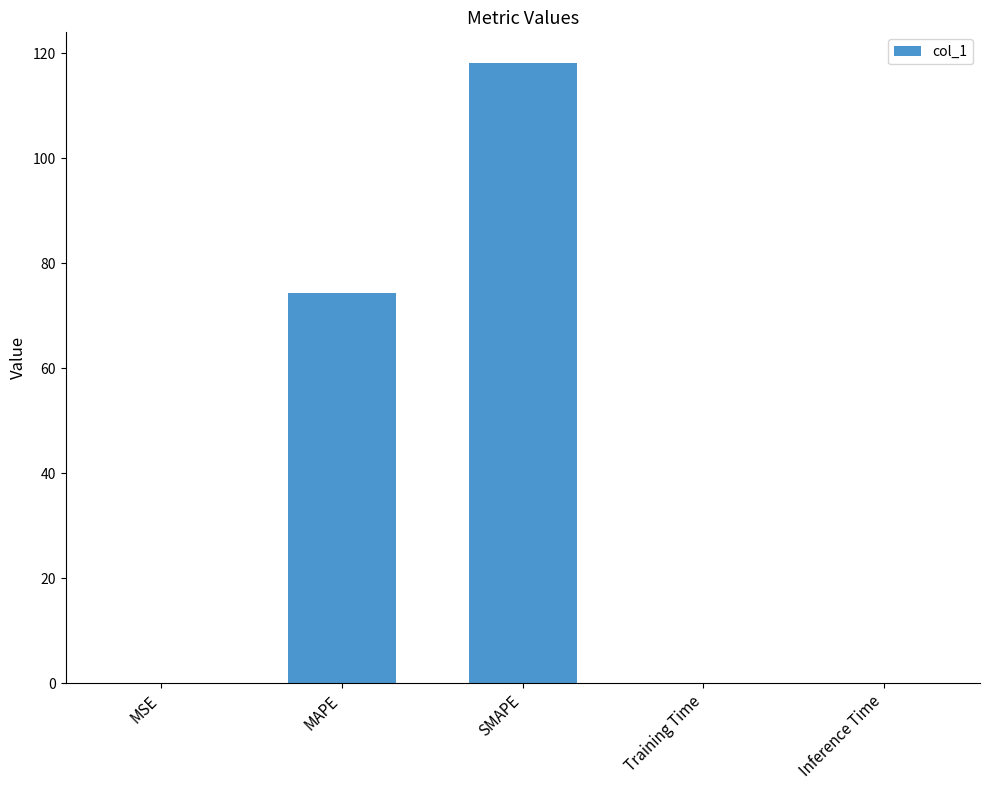

Which label corresponds to the largest value in the chart?

SMAPE